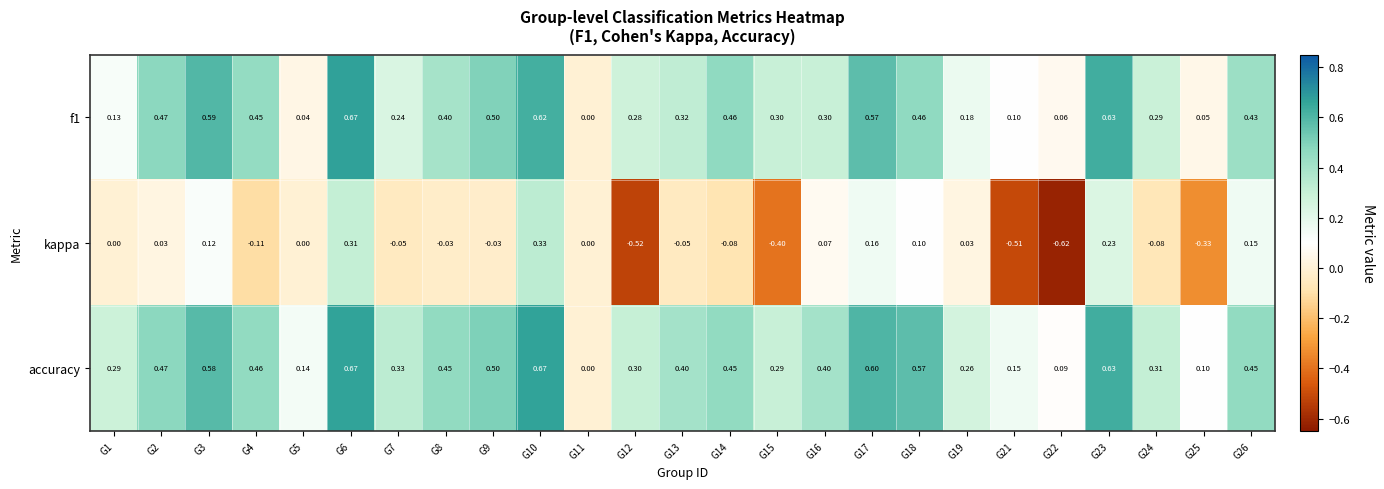

Is the value of f1 at G12 greater than the value of kappa at G15?

Yes